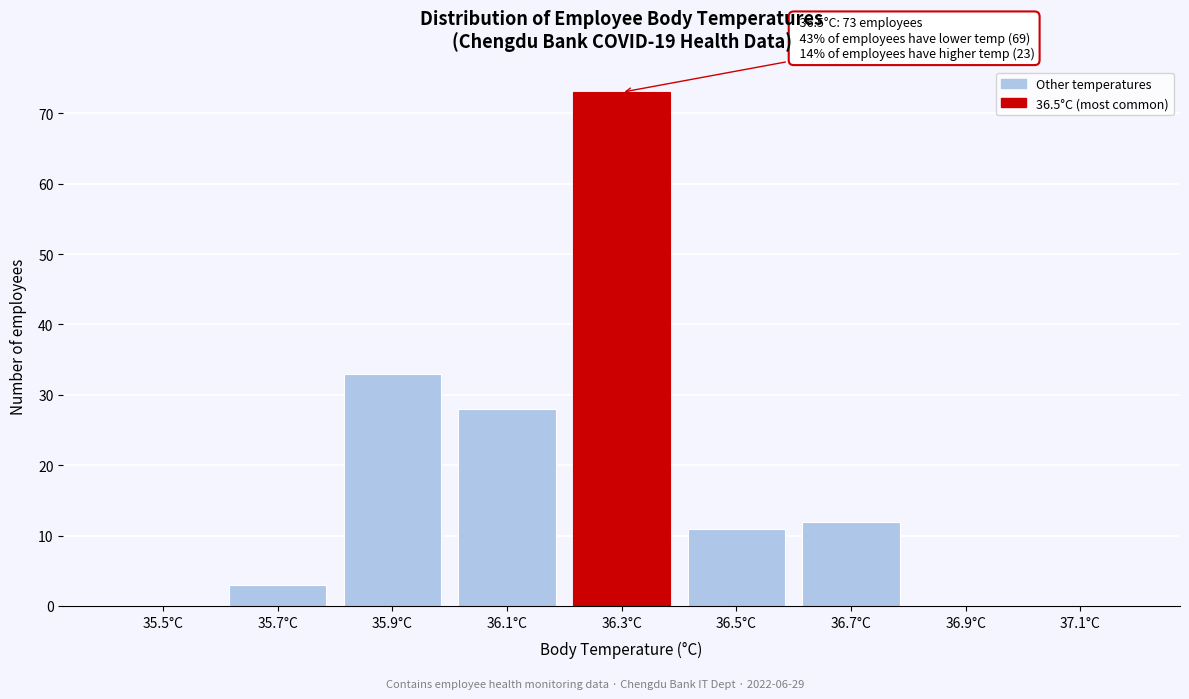

Reading left to right, list all the values displayed in this chart.

35.5°C=0	35.7°C=3	35.9°C=33	36.1°C=28	36.3°C=73	36.5°C=11	36.7°C=12	36.9°C=0	37.1°C=0